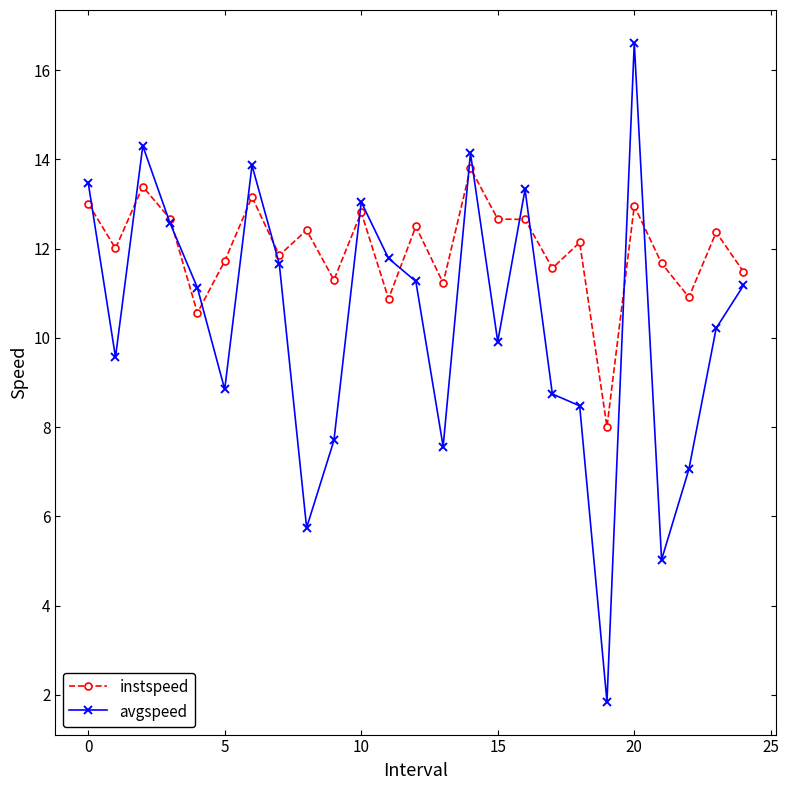

What is the difference between the maximum and minimum values in the avgspeed series?

14.8